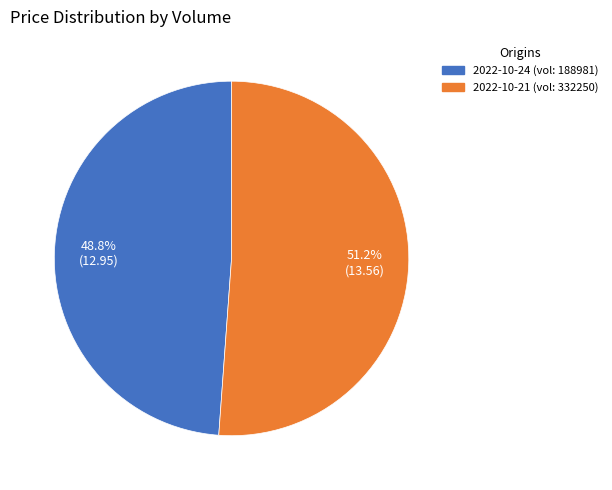

Which category accounts for the majority?

2022-10-21 (vol: 332250)